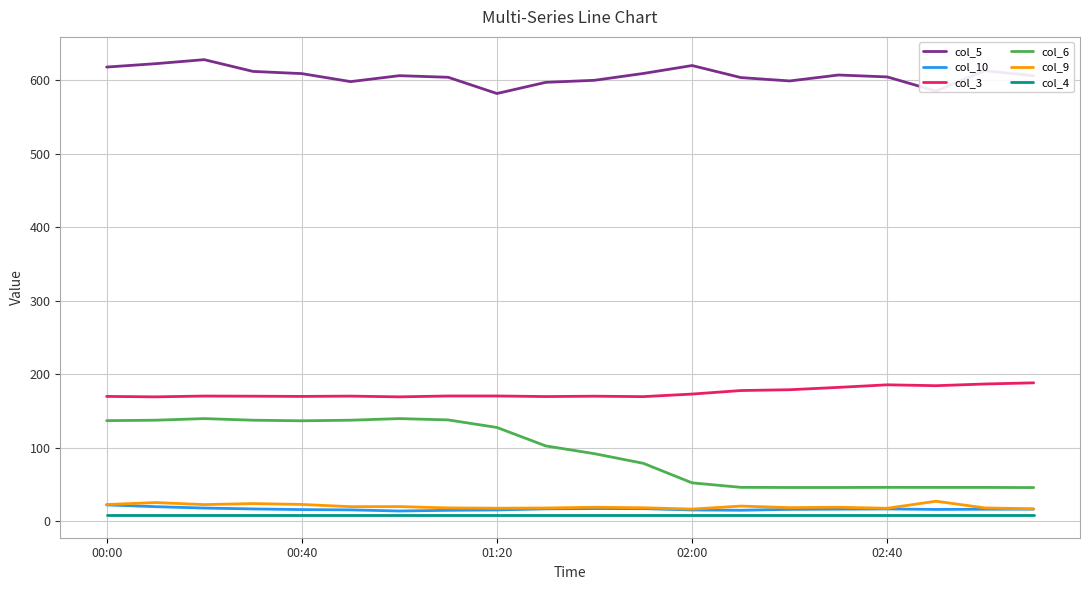

Which series has the largest range (max minus min)?

col_6